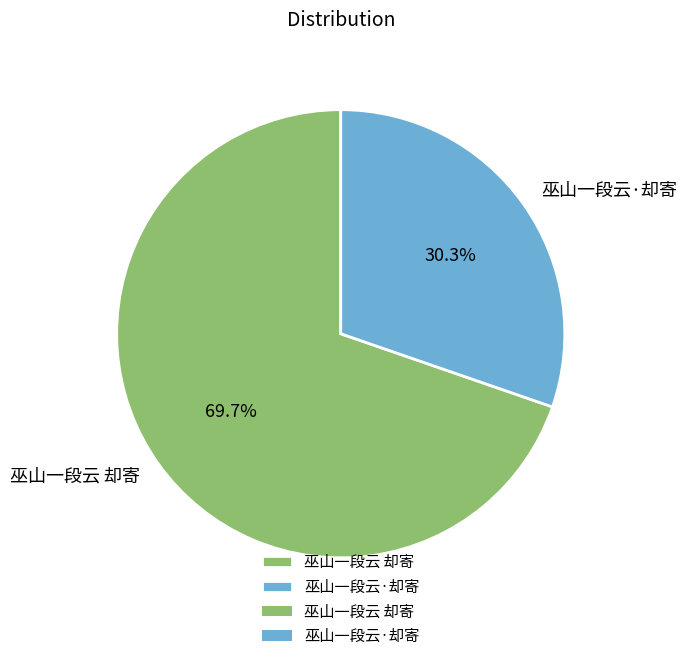

To the nearest percent, what portion does 巫山一段云·却寄 represent?

30%